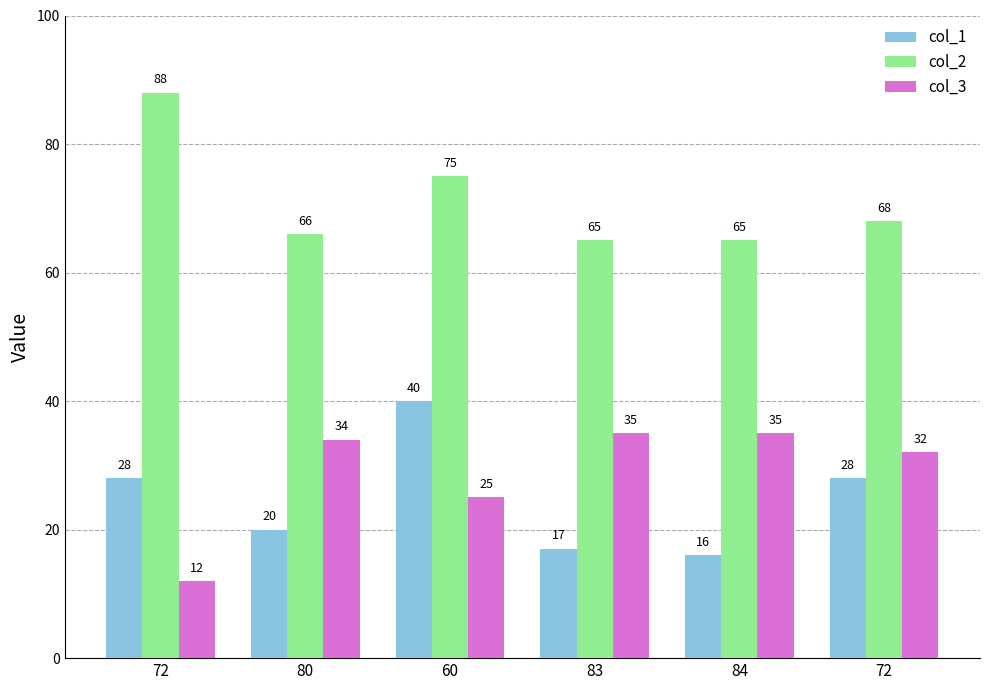

Which series has the largest total across all categories?

col_2